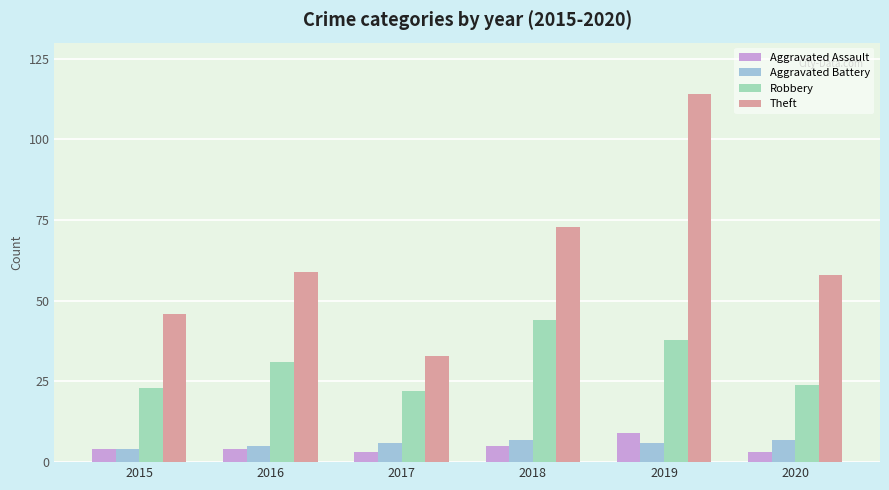

Which series has the largest range (max minus min)?

Theft